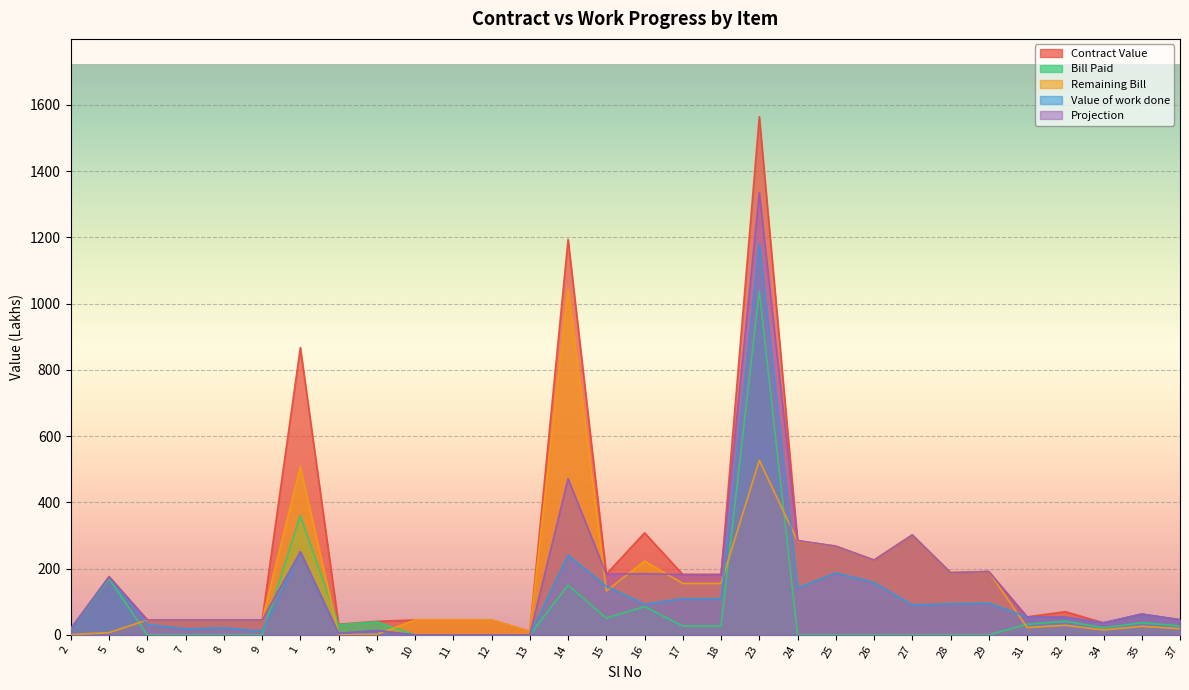

At which label does Remaining Bill first exceed 45?

6